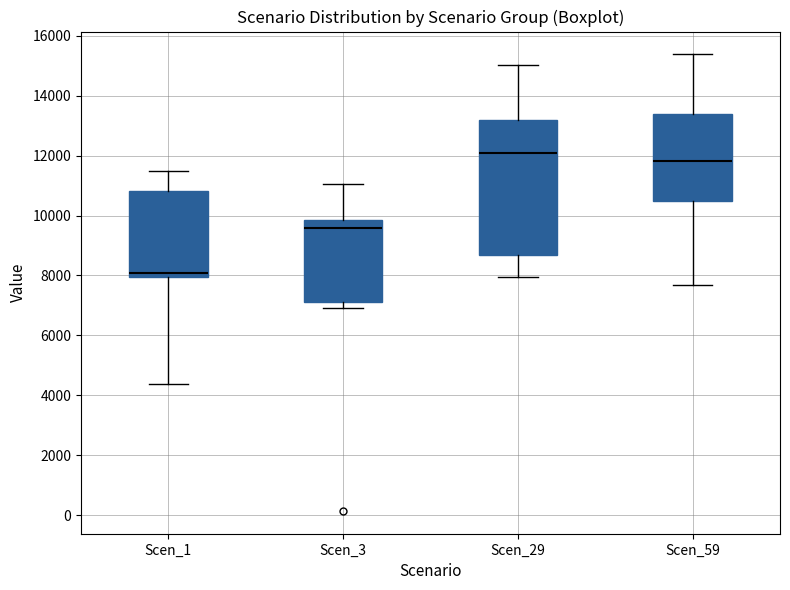

Where does the lower whisker of the box for Scen_59 end on the y-axis? The values are not printed on the chart, so give them approximately, as read against the axis.

7600